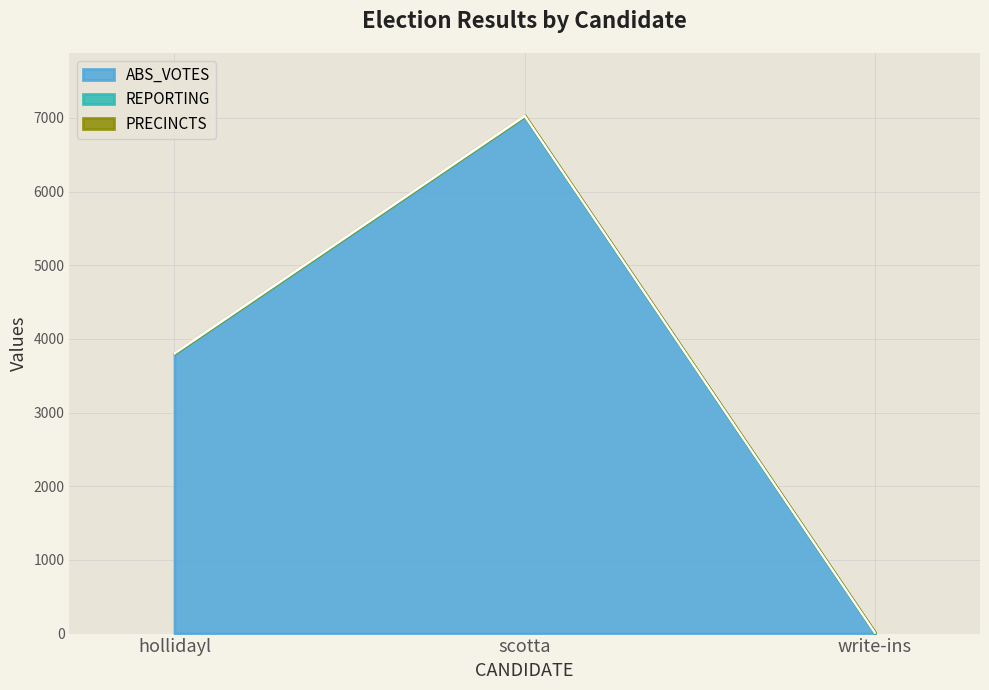

List the labels in order of PRECINCTS value, smallest first.

hollidayl, scotta, write-ins